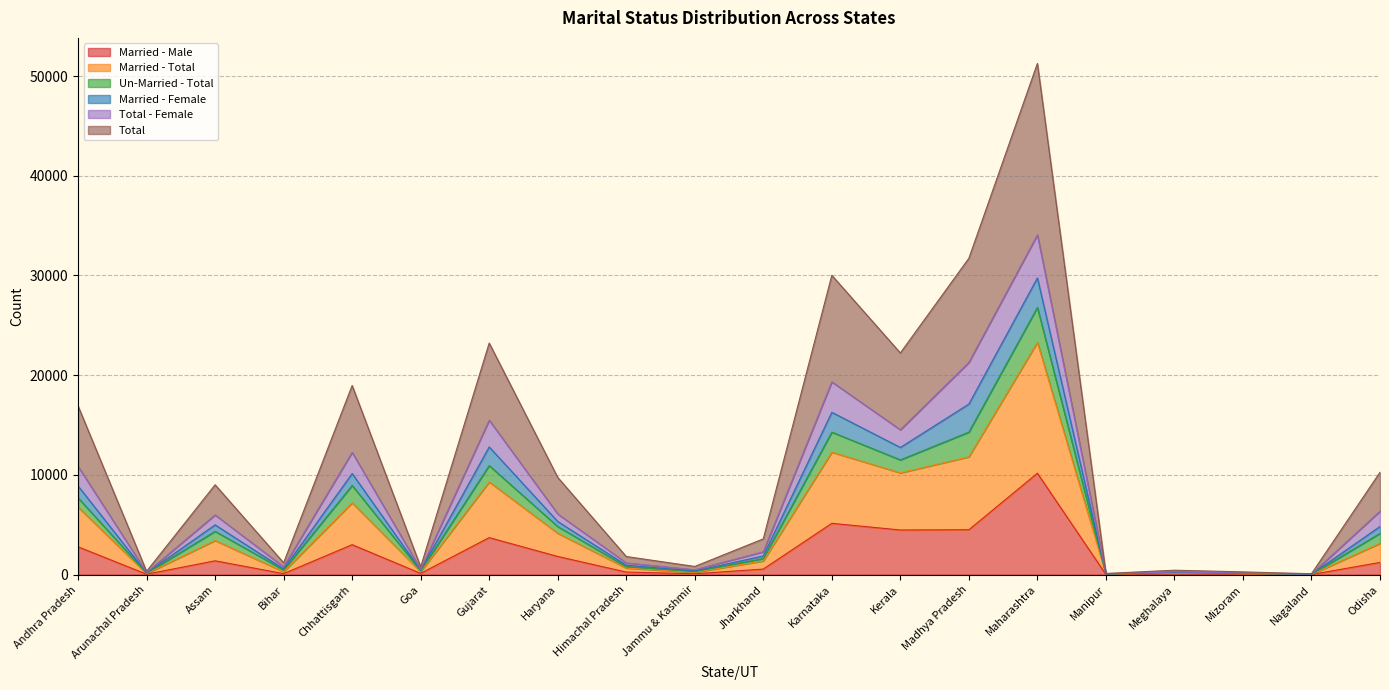

The Un-Married - Total series shows 67 at Arunachal Pradesh. True or false?

False